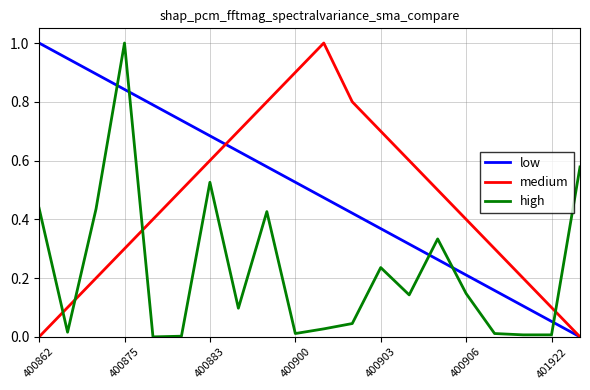

What is the maximum value shown in the chart?

1.0